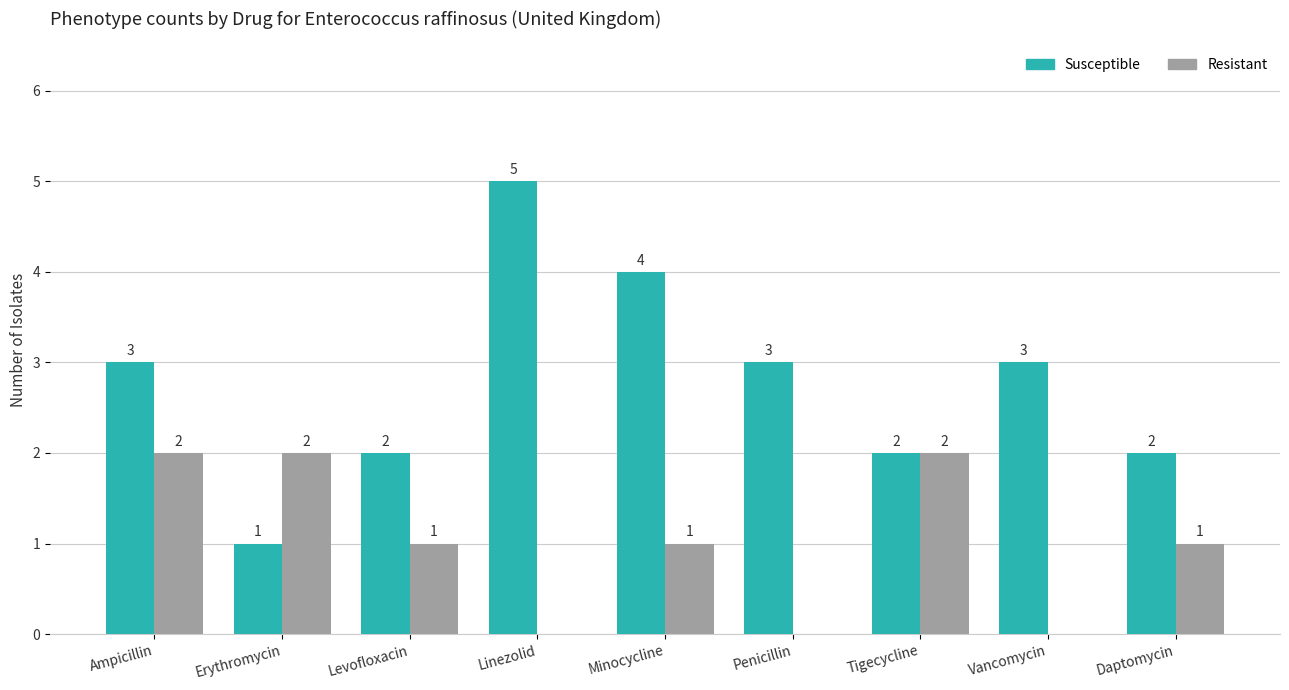

What is the difference between the Susceptible values at Ampicillin and Minocycline?

1